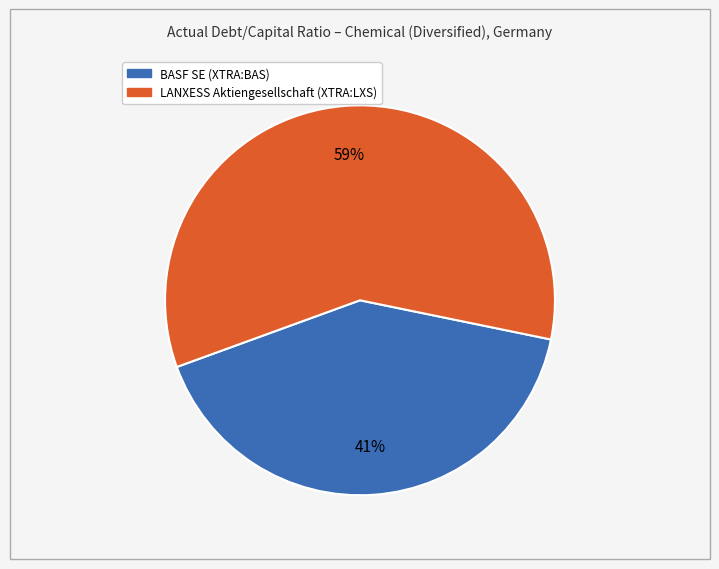

Combined, do LANXESS Aktiengesellschaft (XTRA:LXS) and BASF SE (XTRA:BAS) account for over 50%?

Yes